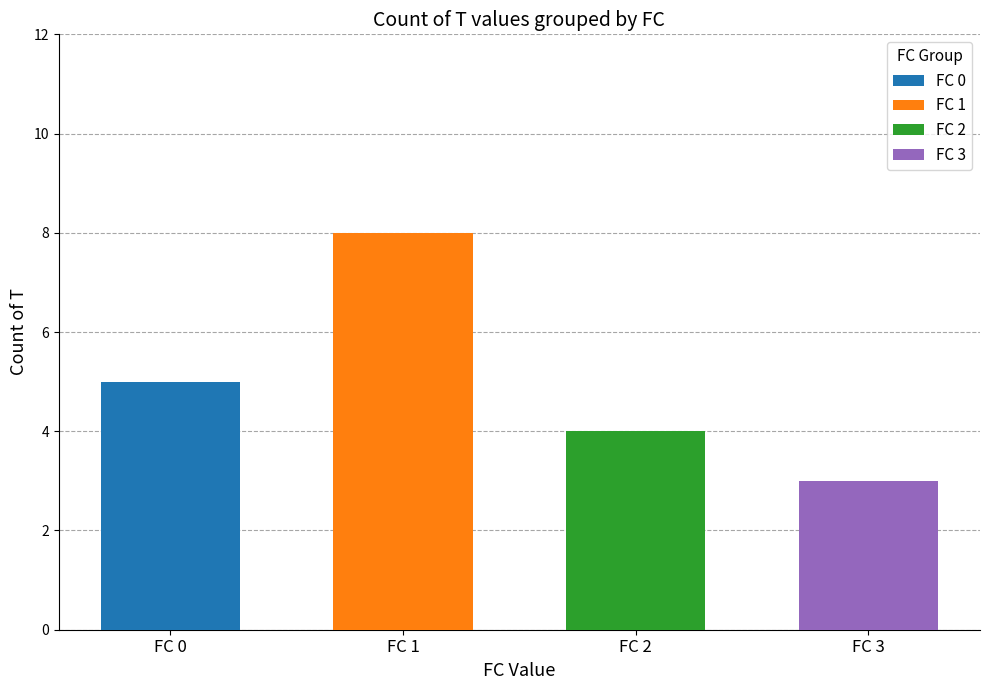

How many groups of bars are there?

4